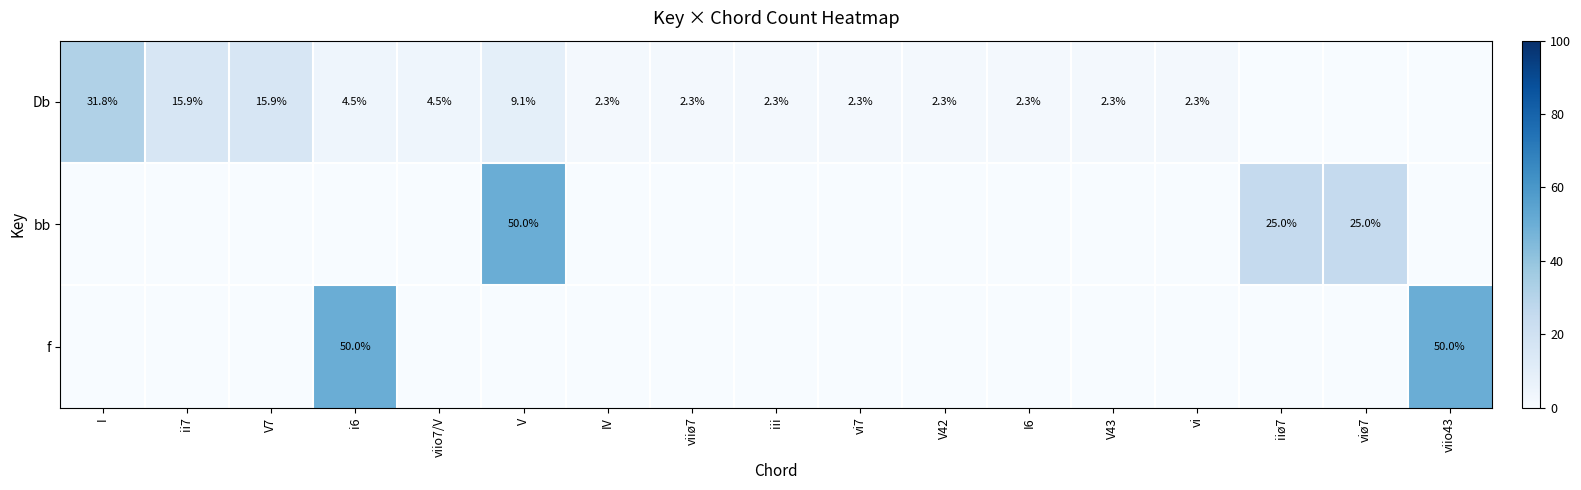

The Db series shows 0.7 at viiø7. True or false?

False